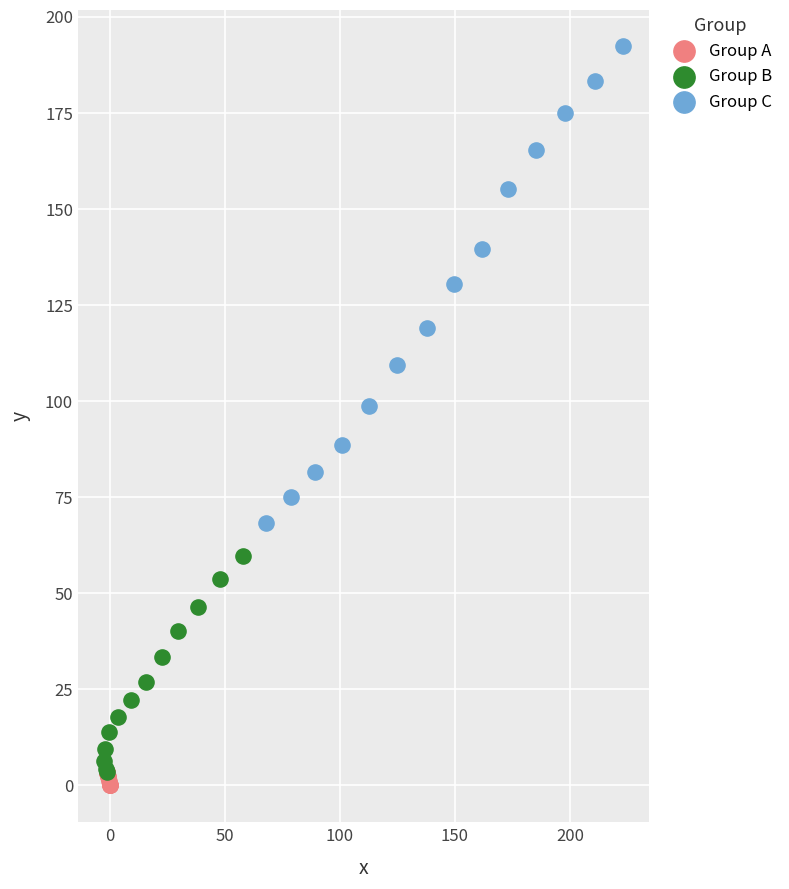

Which series has the largest Y range (max minus min)?

Group C